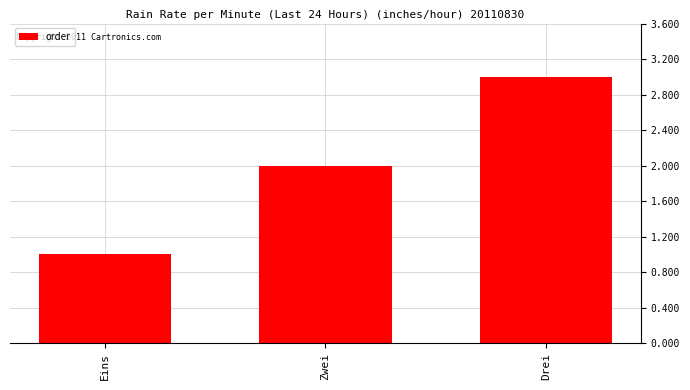

What value does the data have at Drei?

3